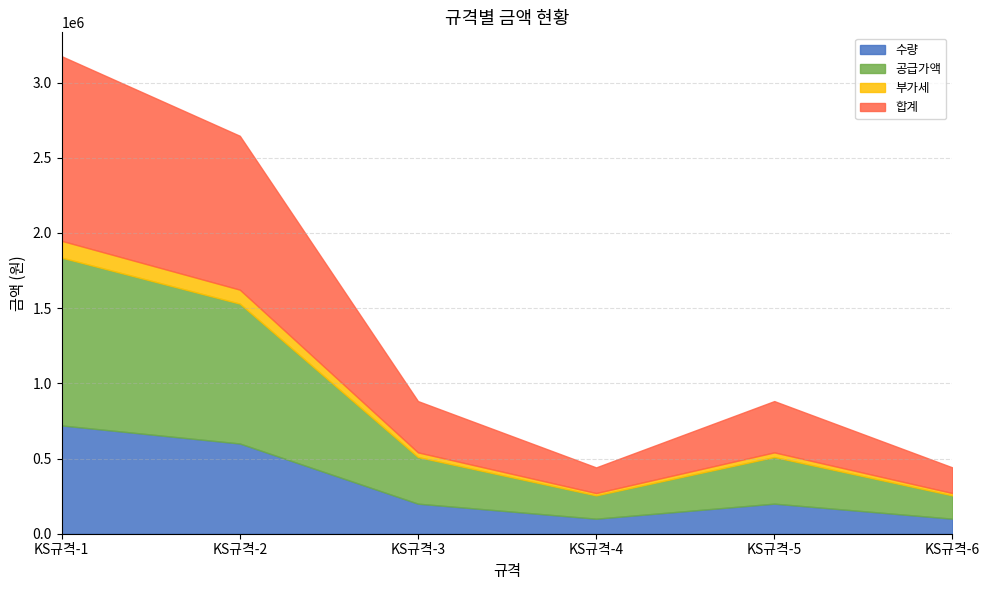

Rank the categories by 공급가액 value from highest to lowest.

KS규격-1, KS규격-2, KS규격-3, KS규격-5, KS규격-4, KS규격-6